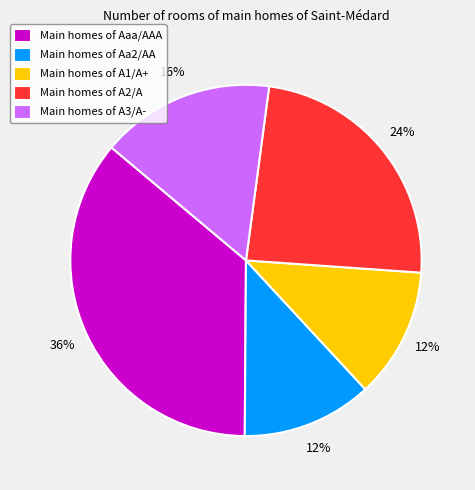

Count the number of slices in the pie.

5